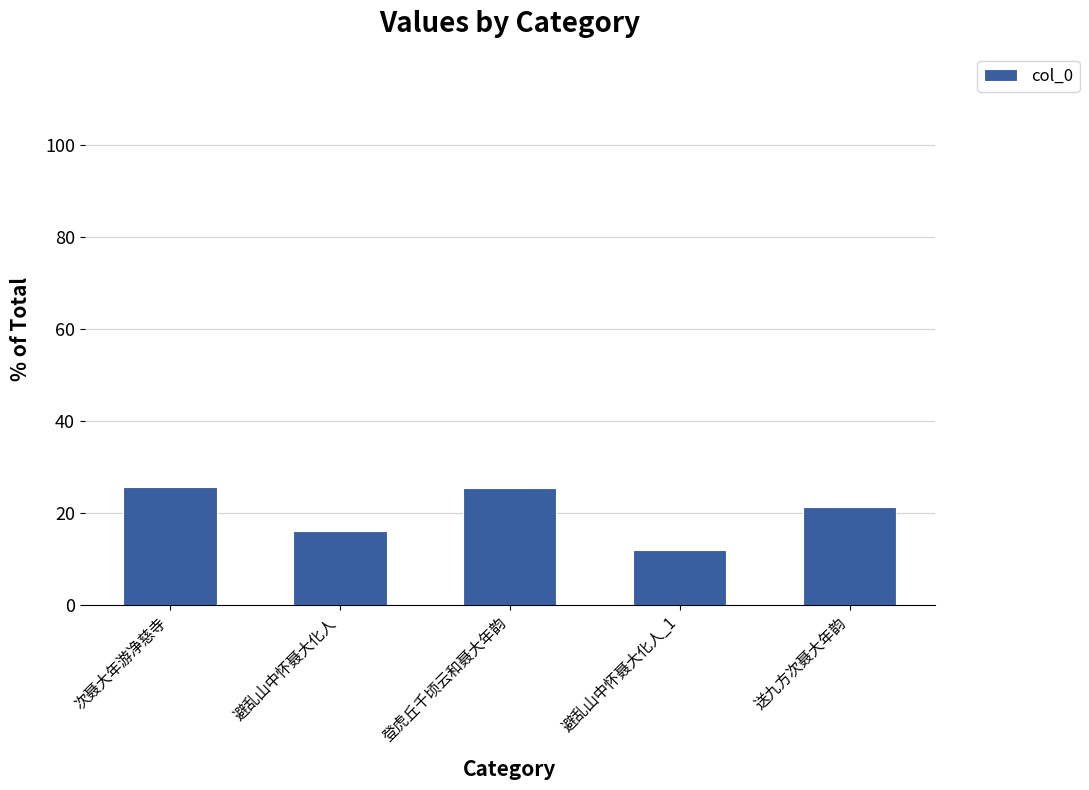

Where is the data nearest to the value 18?

避乱山中怀聂大化人